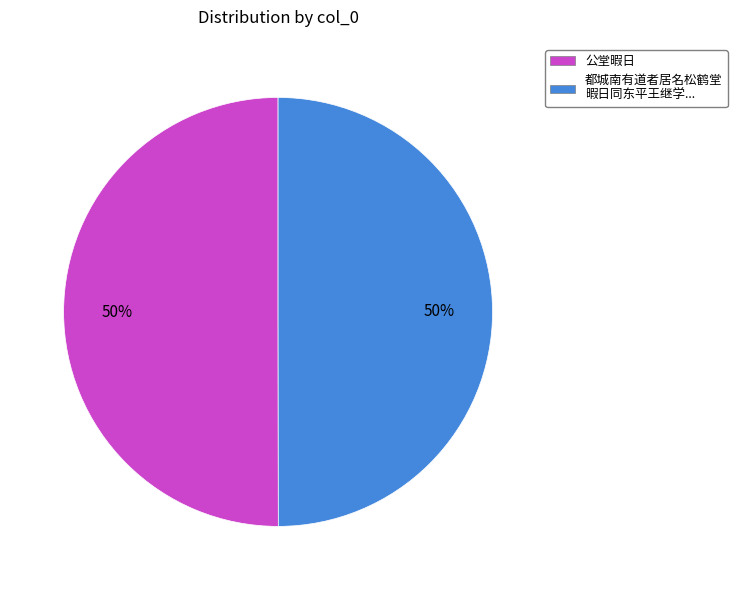

To the nearest percent, what is the average slice percentage?

50%